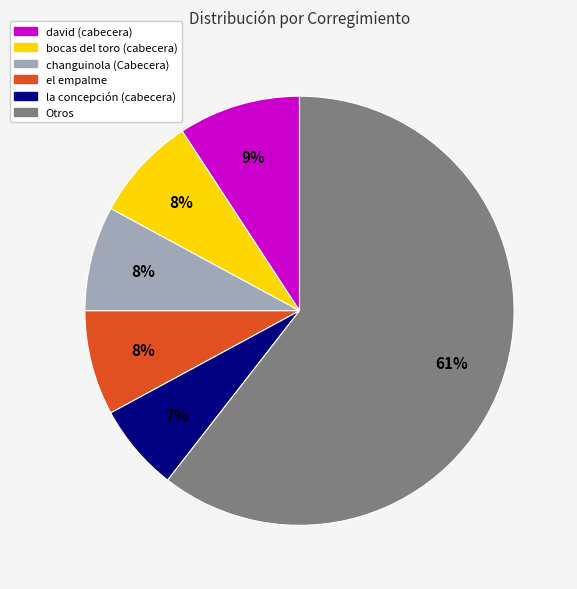

To the nearest percent, what portion does el empalme represent?

8%